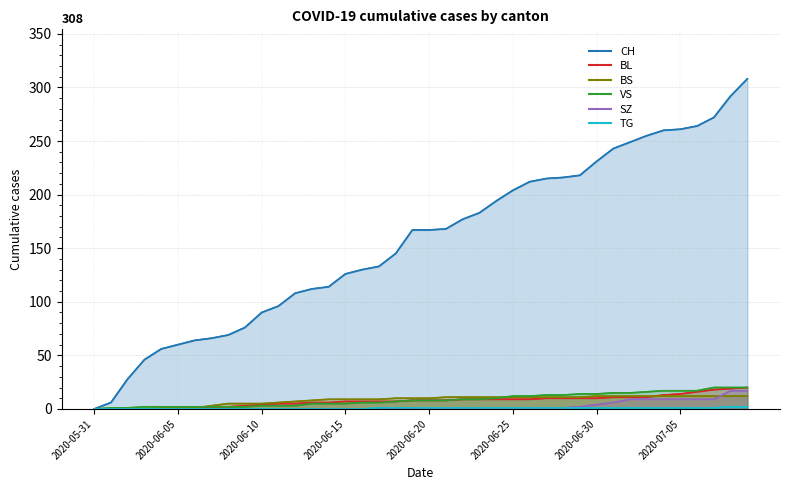

What is the average value of the BL series?

8